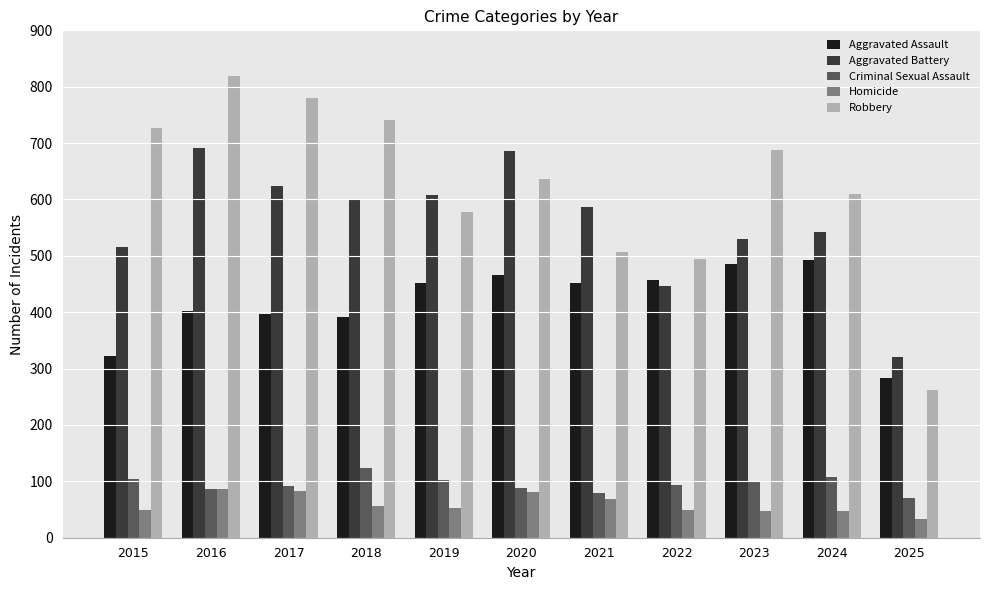

Is it true that Criminal Sexual Assault equals 123 at 2018?

True